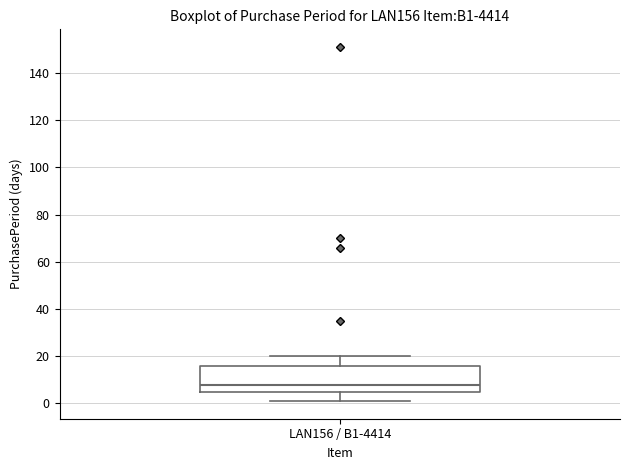

Transcribe this box plot: give where the median line is, the range the box spans, and where the two whiskers end, as read against the y-axis. The values are not printed on the chart, so give them approximately, as read against the axis.

median 8, box 6 to 16, whiskers 2 to 20